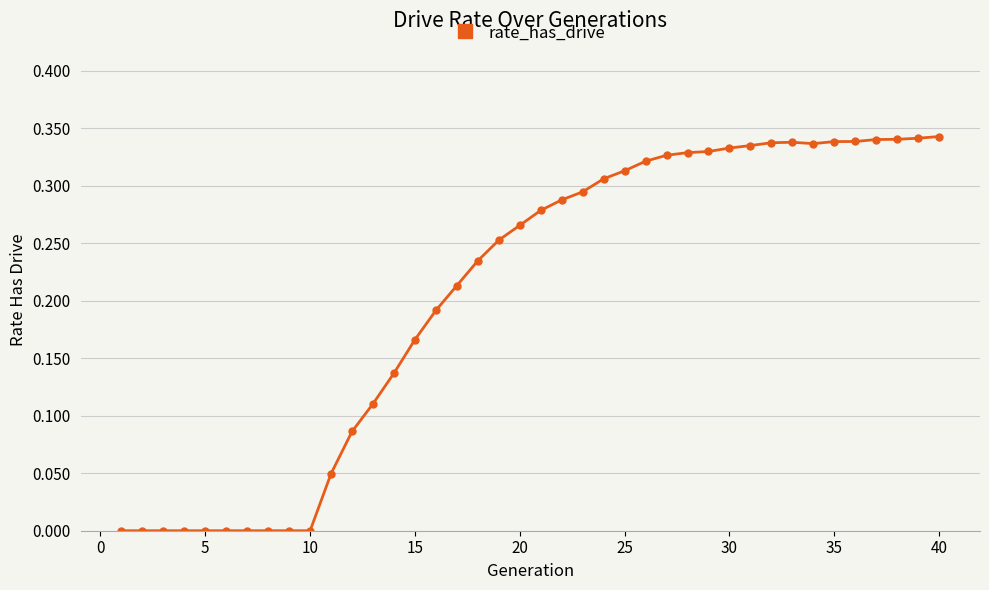

What is the sum of all values?

8.2